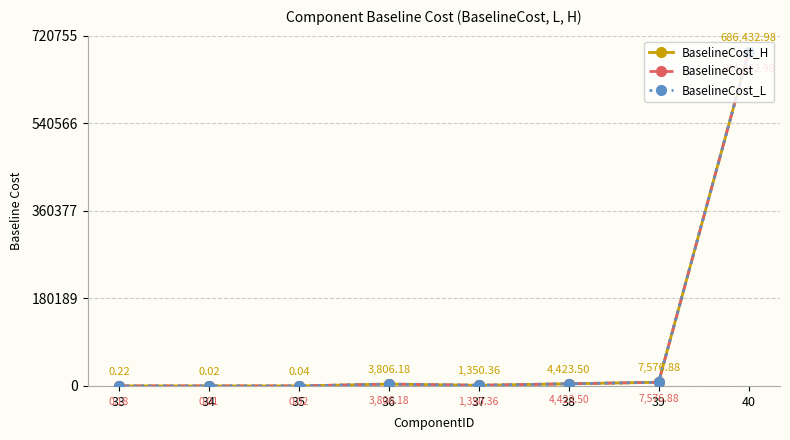

List the series in order of their overall mean, highest first.

BaselineCost_H, BaselineCost, BaselineCost_L